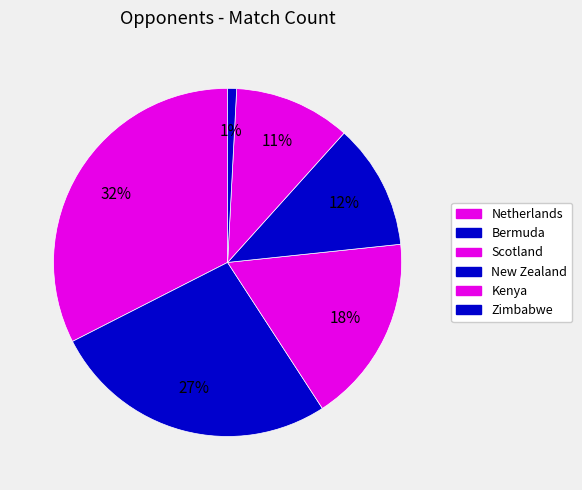

Which category has the biggest portion of the pie?

Netherlands